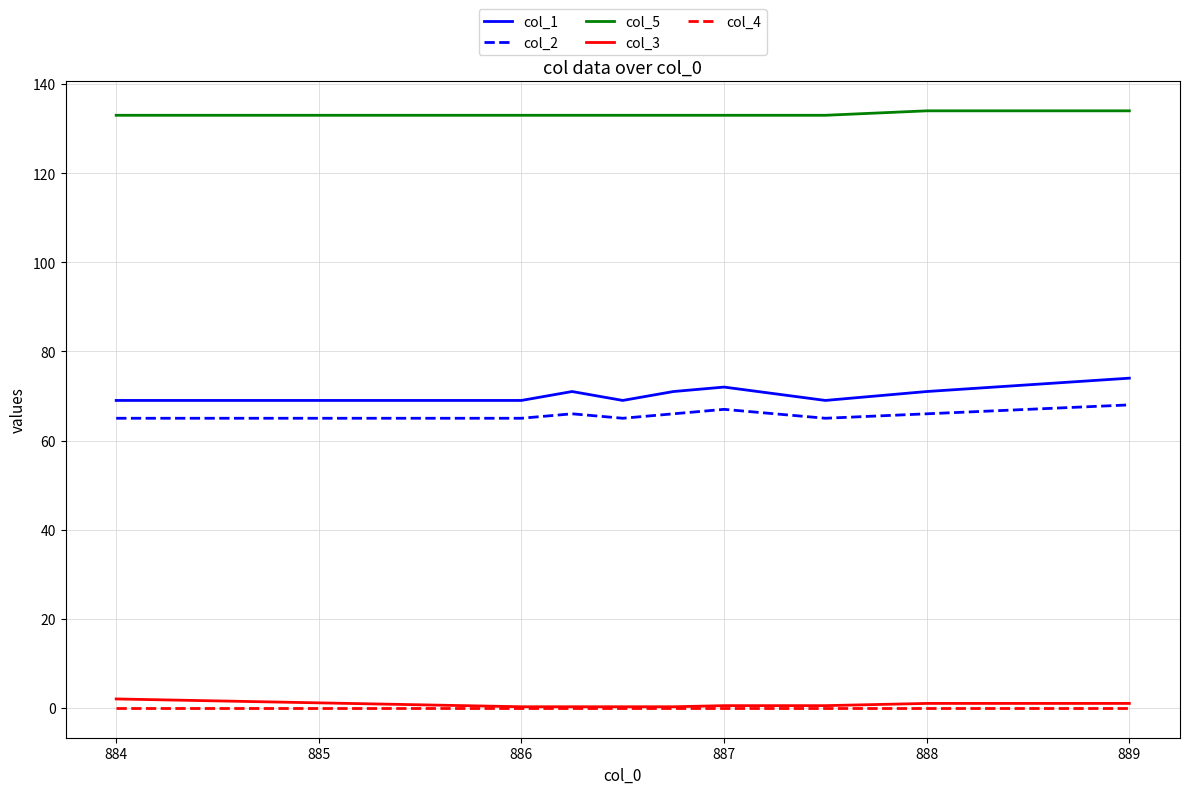

Which series has the largest total across all categories?

col_5